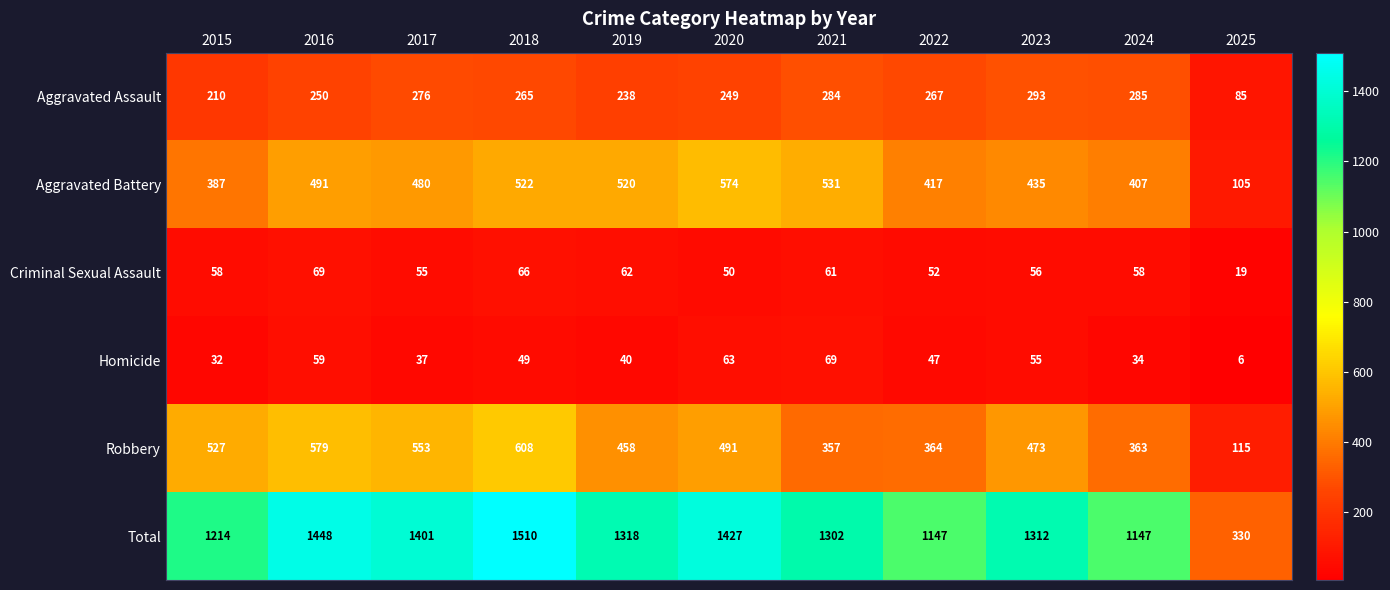

Which series has the largest range (max minus min)?

Total